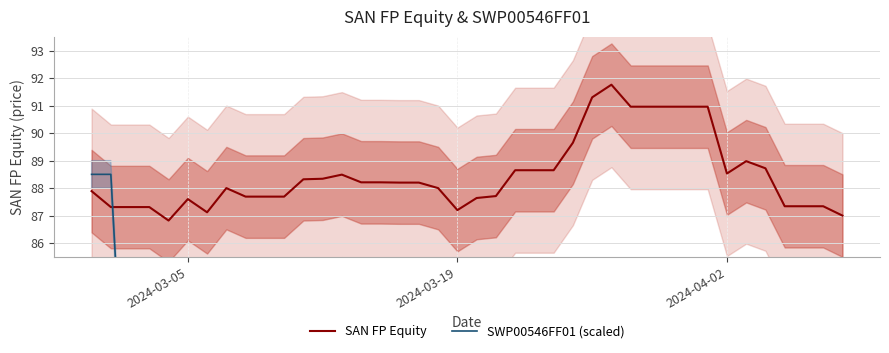

Is it true that SAN FP Equity equals 87.2 at 2024-03-19?

True